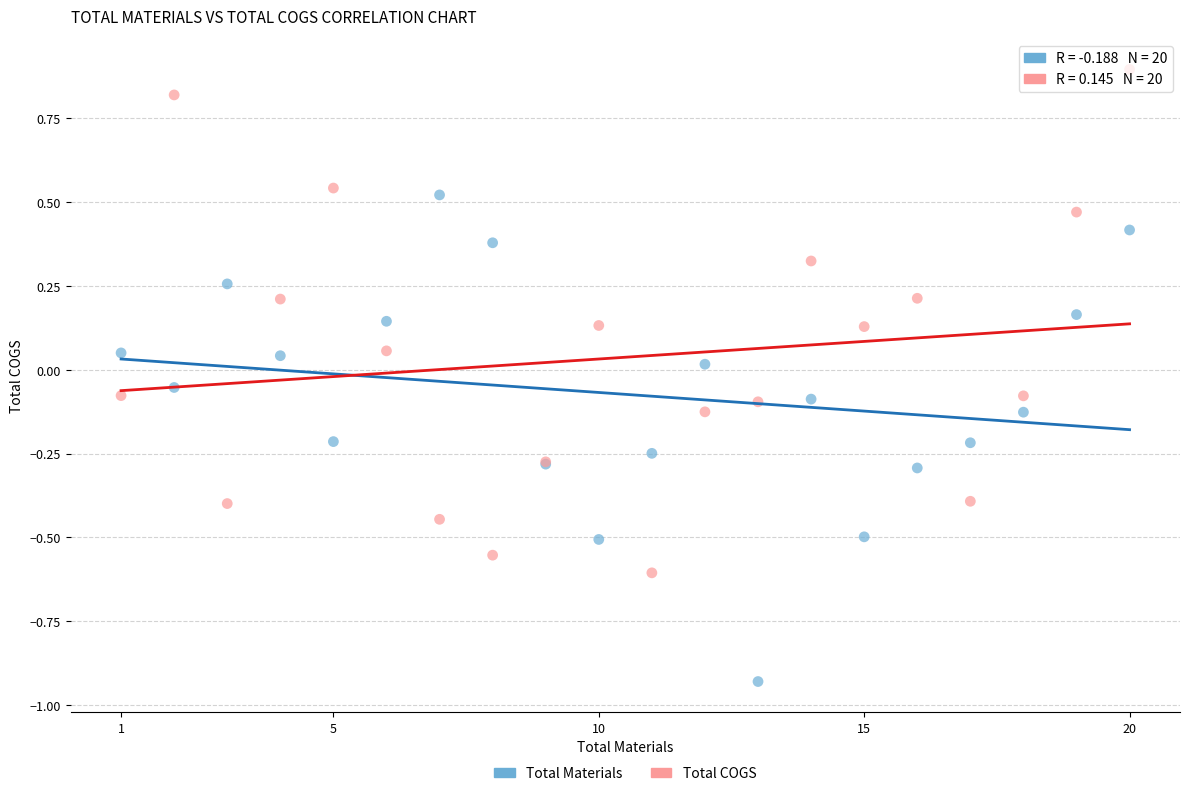

Which series reaches the maximum Y coordinate?

Total COGS